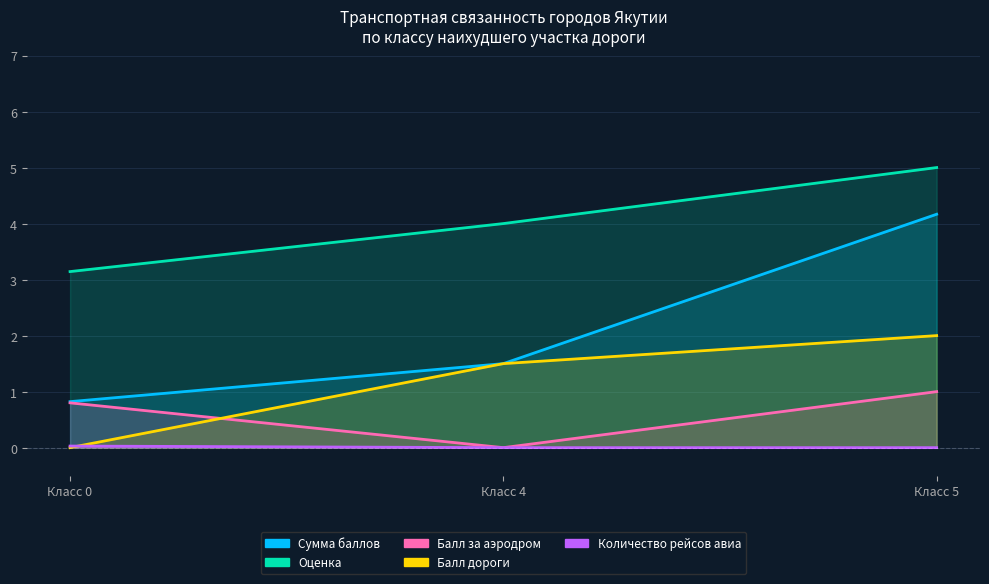

What are all the series names shown in the legend?

Сумма баллов, Количество рейсов авиа, Балл за аэродром, Балл дороги, Оценка